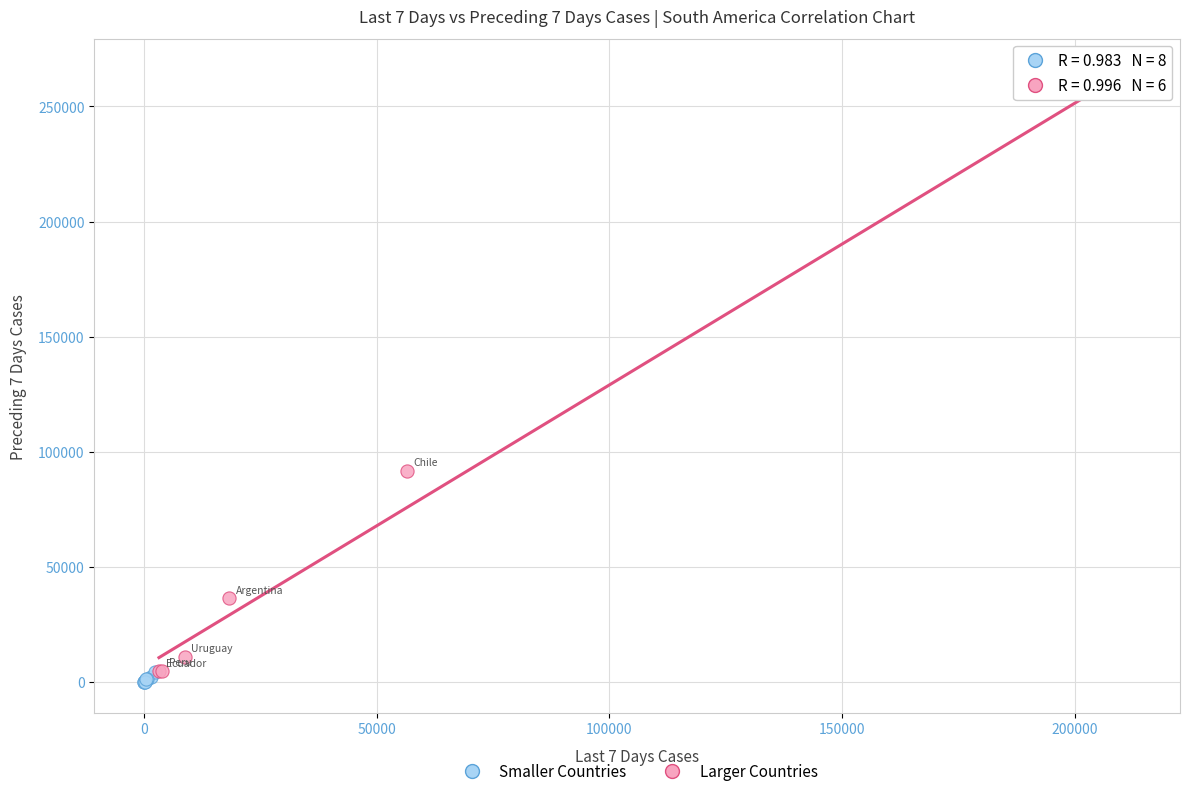

What are all the series names shown in the legend?

Smaller Countries, Larger Countries